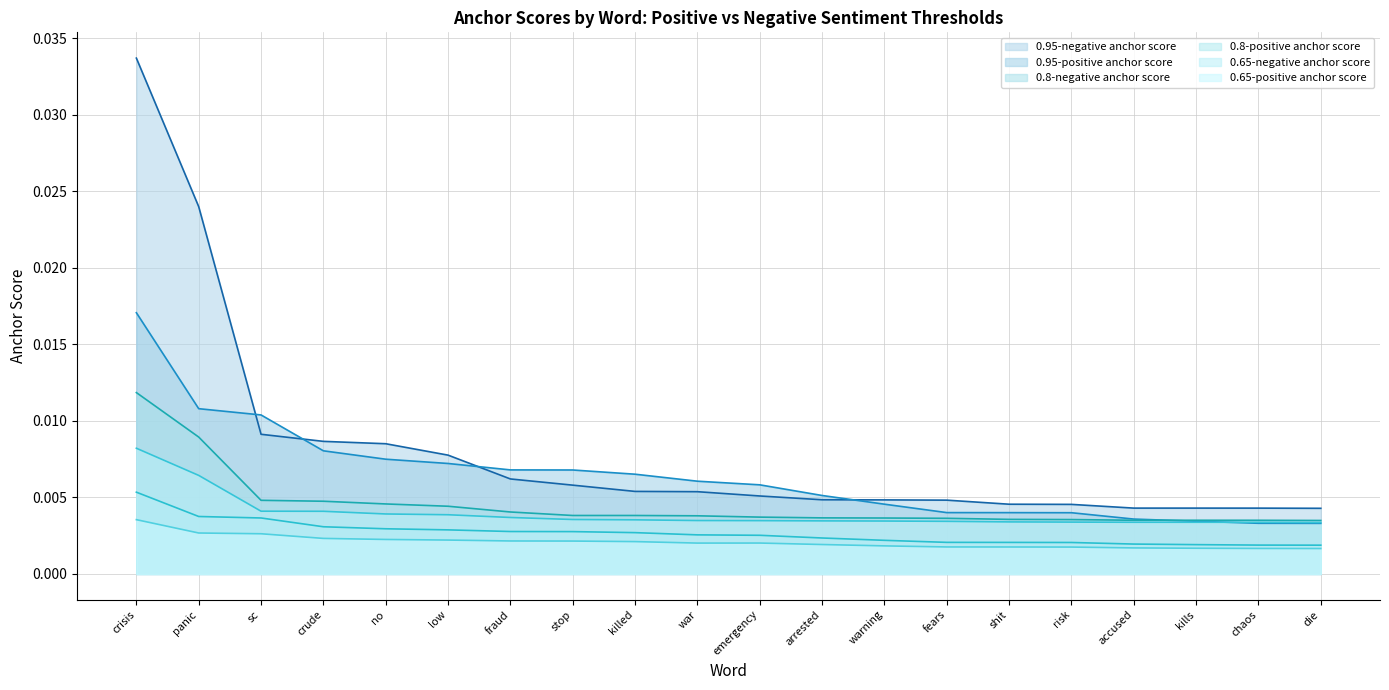

The 0.65-negative anchor score series shows 0.0 at panic. True or false?

True